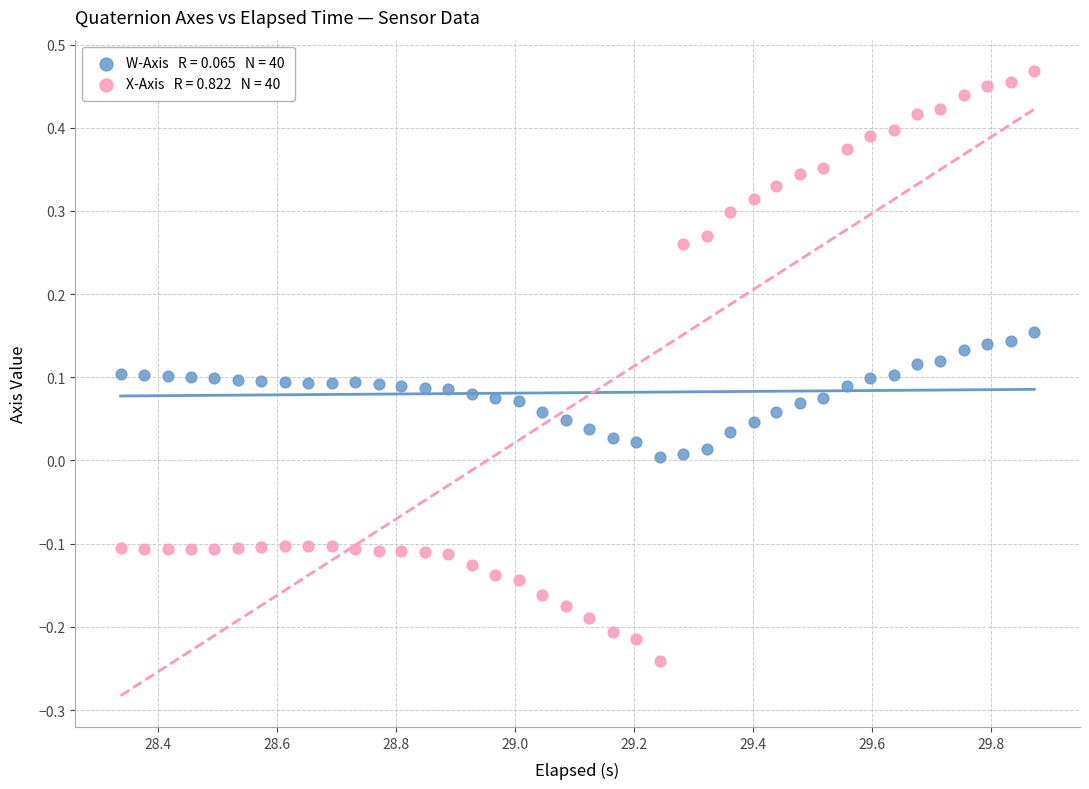

Across all data points, what is the range of Y values (max minus min)?

0.7